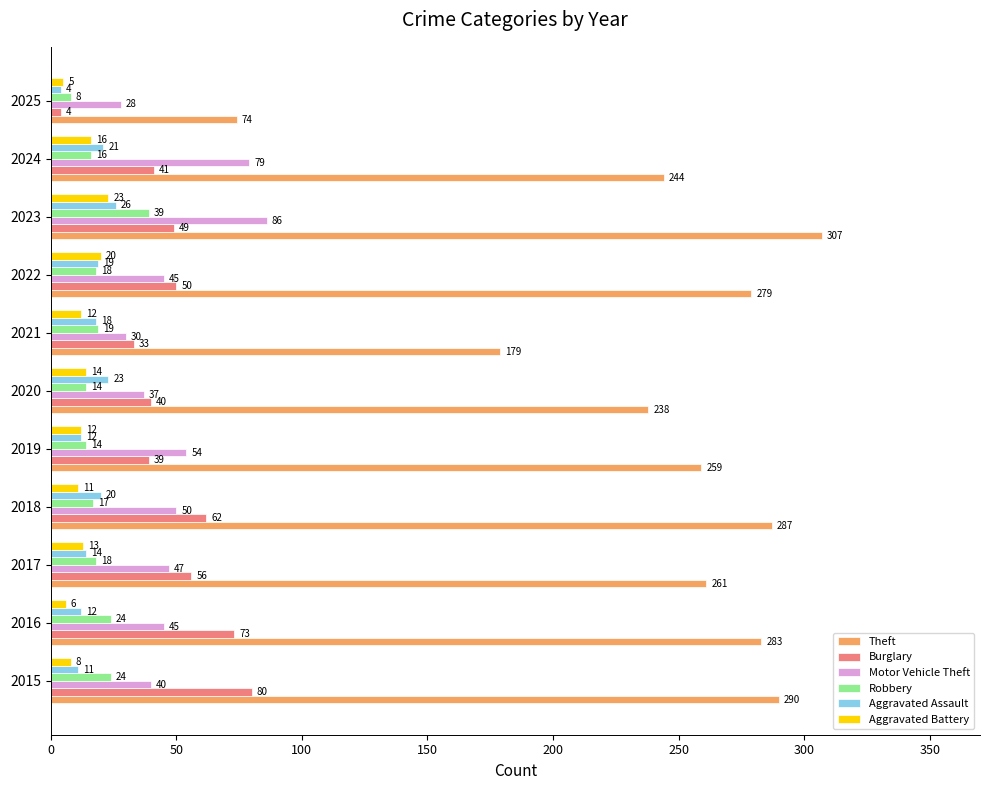

What is the sum of all Aggravated Battery values?

140